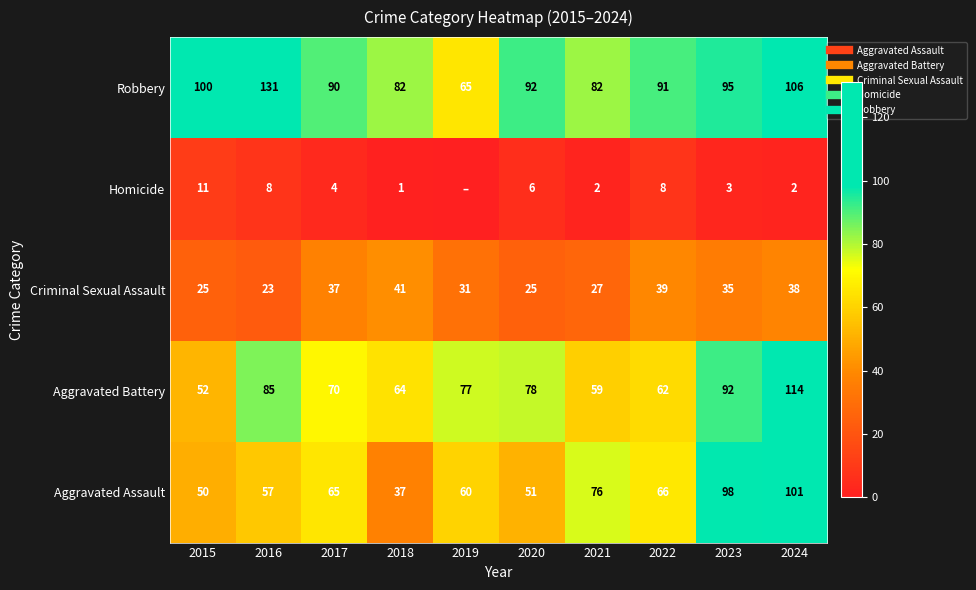

At which label does Criminal Sexual Assault reach its peak?

2018